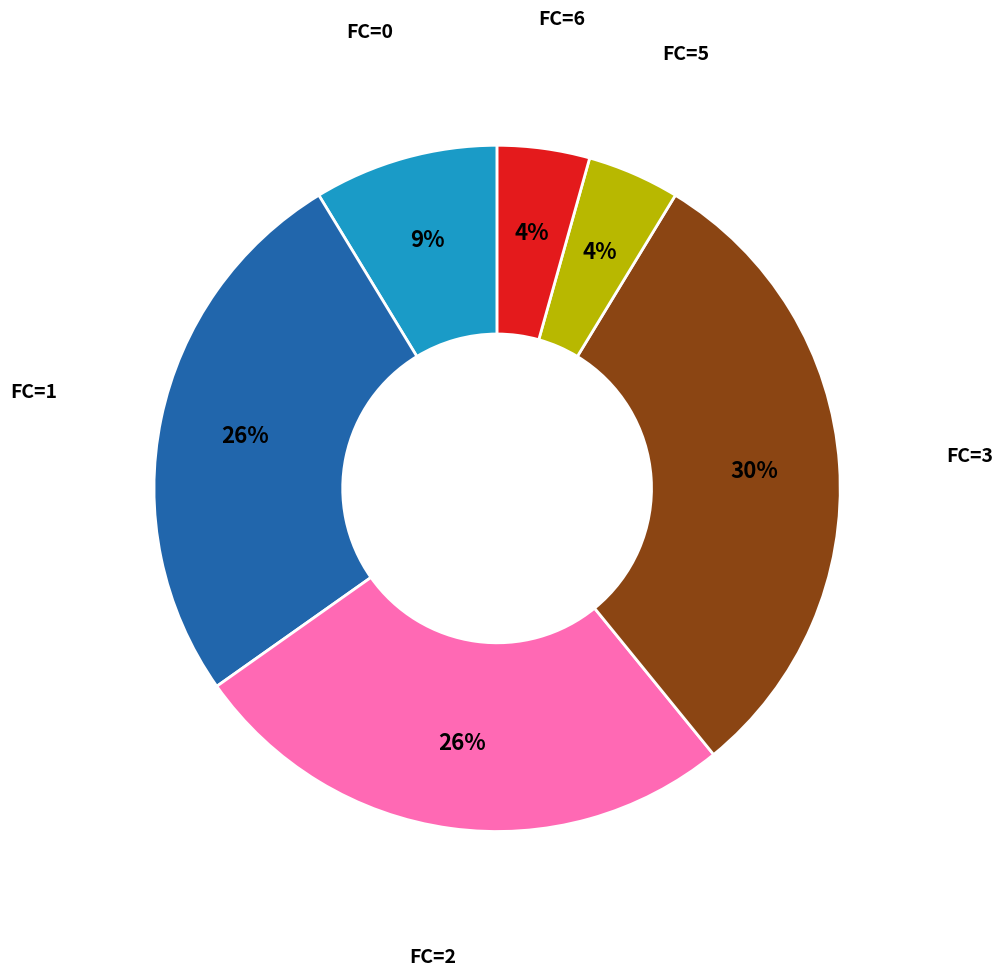

How many slices are in this pie chart?

6